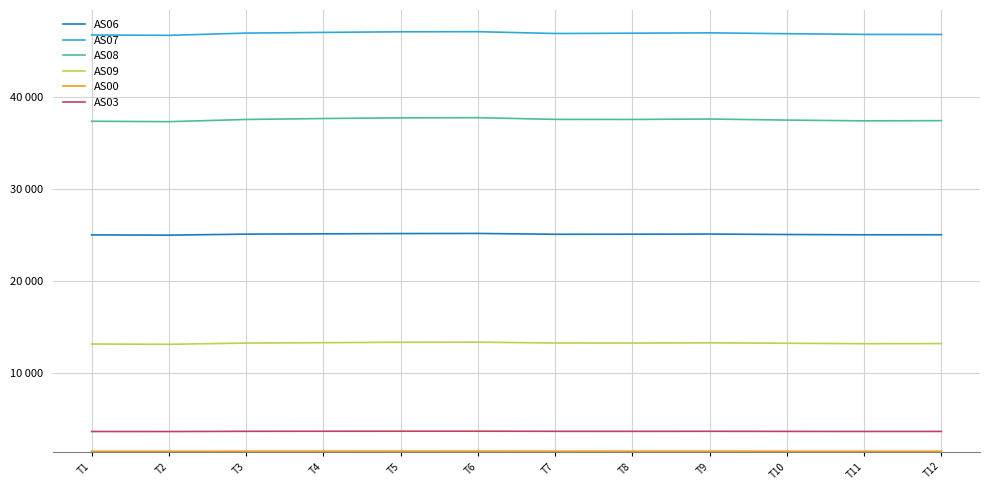

What is the value of the AS03 point at the 9th from the left?

3710